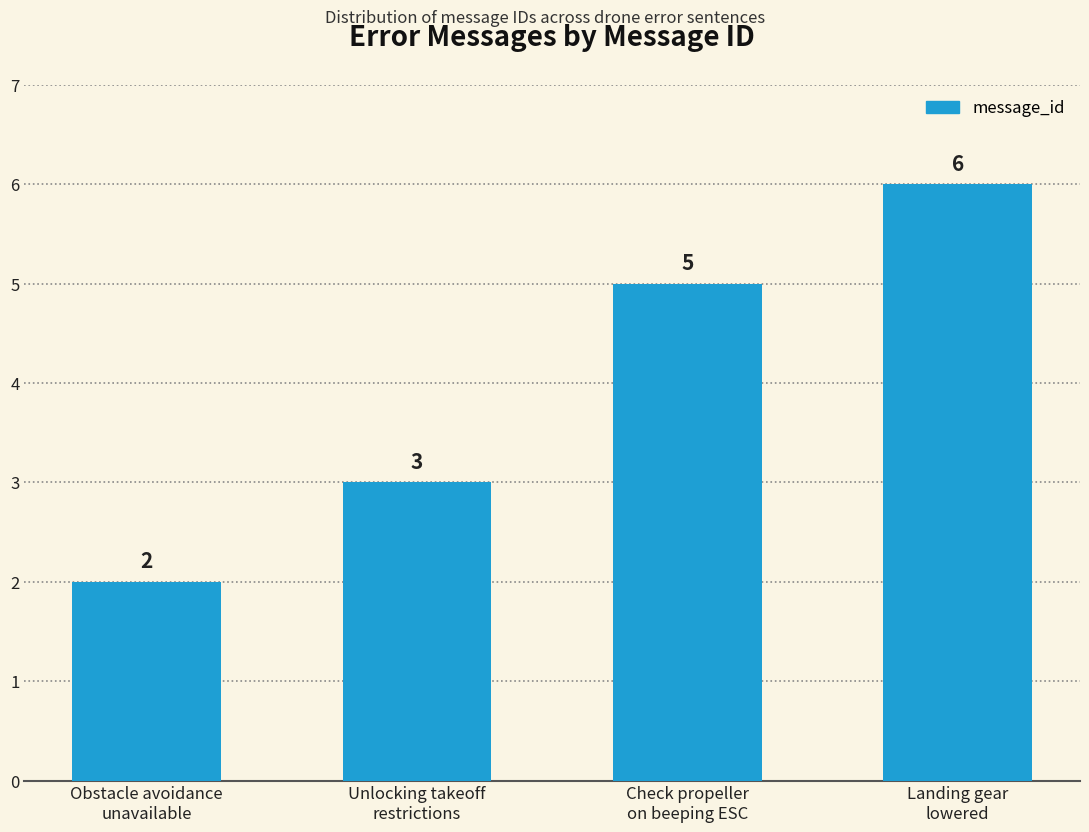

How many data points are less than 5?

2